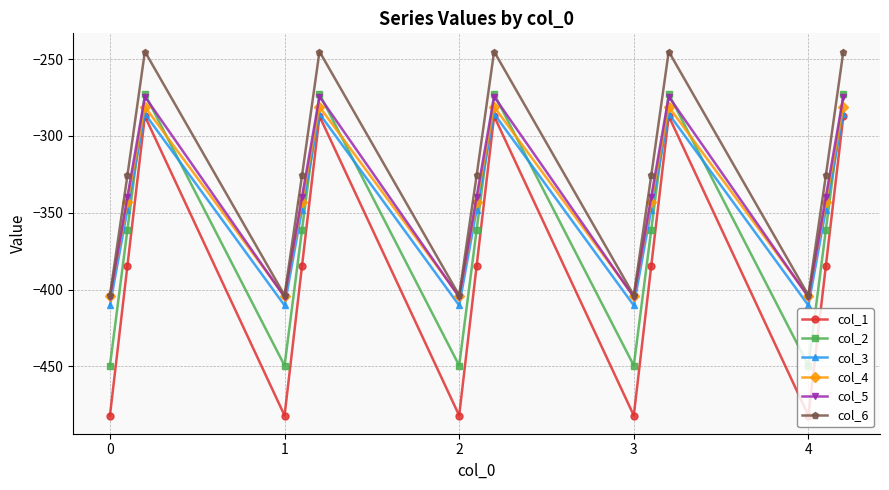

Which series has the widest spread of values?

col_1